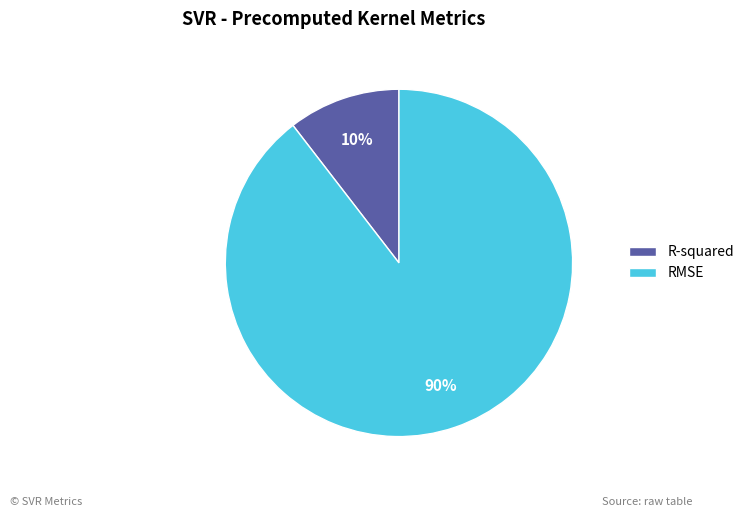

The RMSE slice represents 81% of the pie. True or false?

False